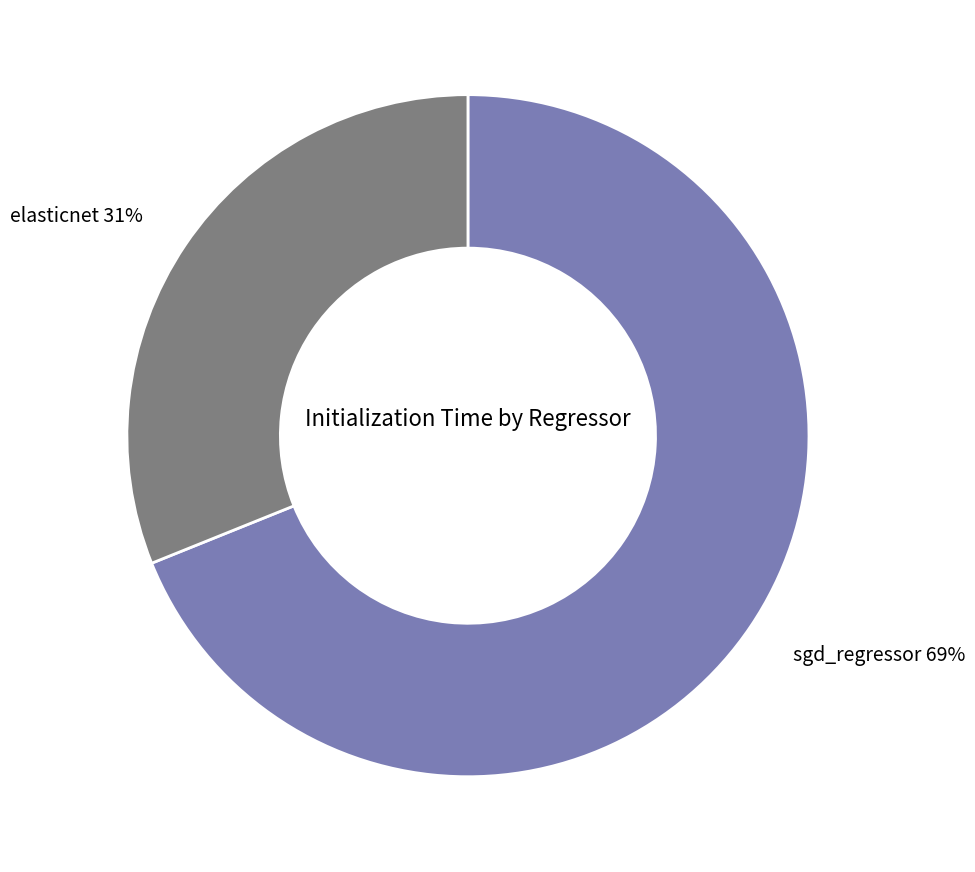

Which slice is the smallest?

elasticnet